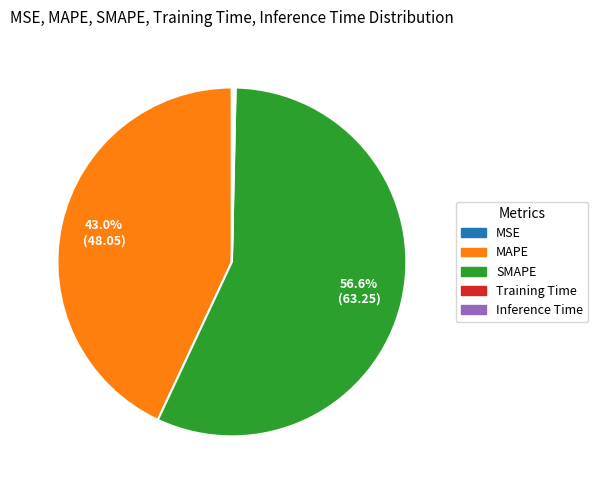

Which category has the biggest portion of the pie?

SMAPE